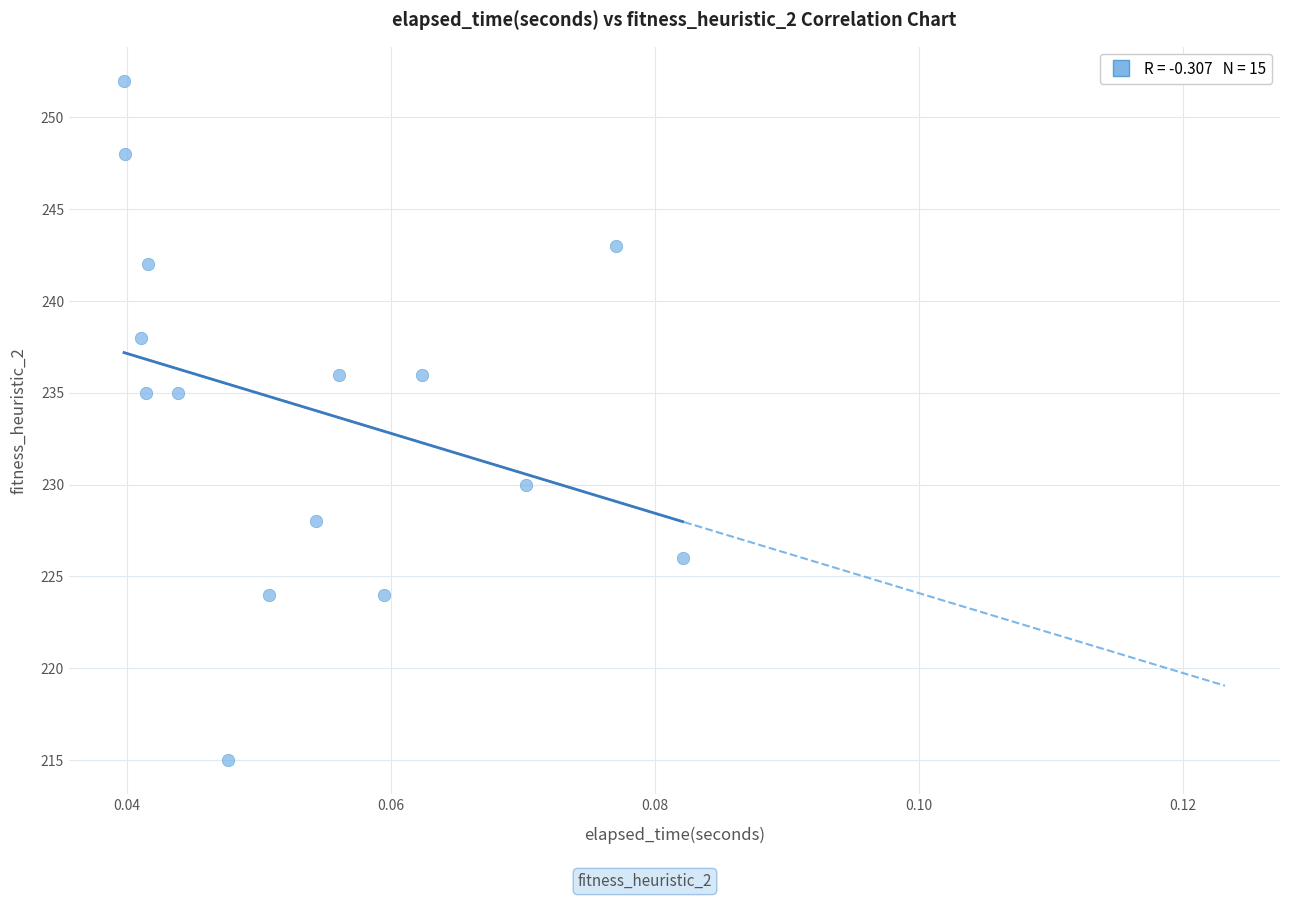

How many points are shown in the scatter plot?

15